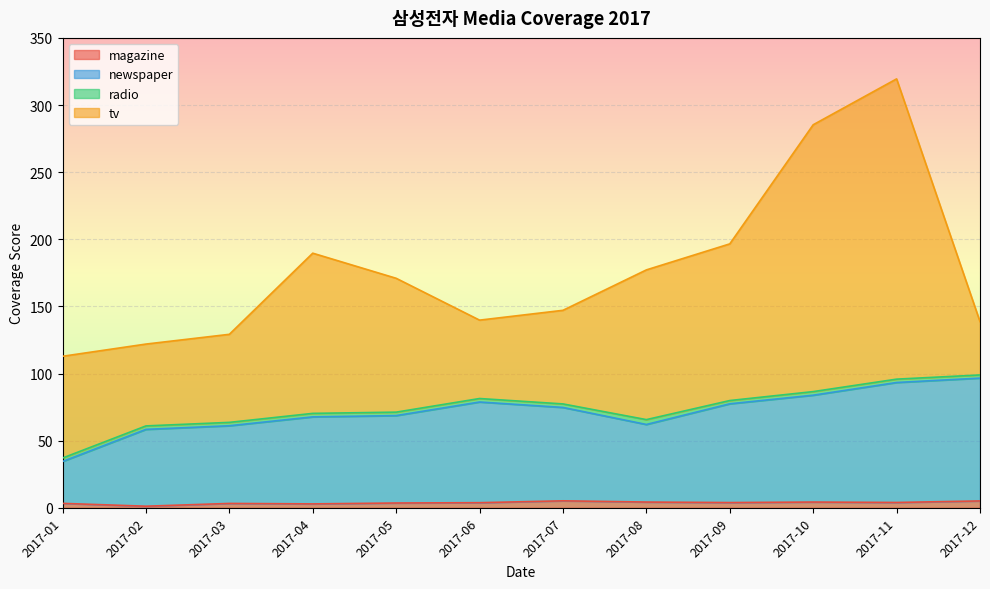

What are all the series names shown in the legend?

magazine, newspaper, radio, tv